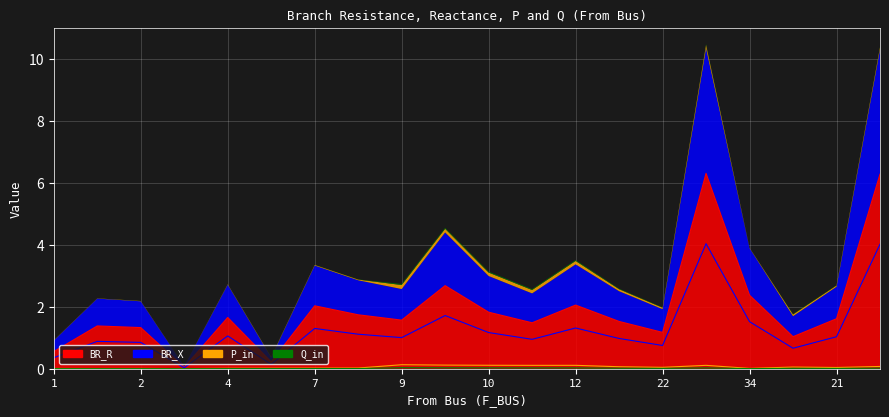

True or false: BR_X and Q_in cross at least once.

False